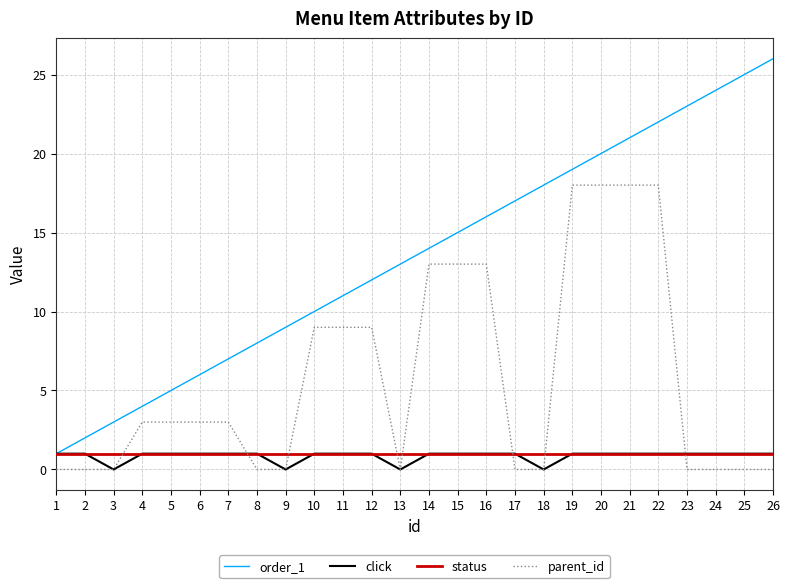

What are all the series names shown in the legend?

order_1, click, status, parent_id